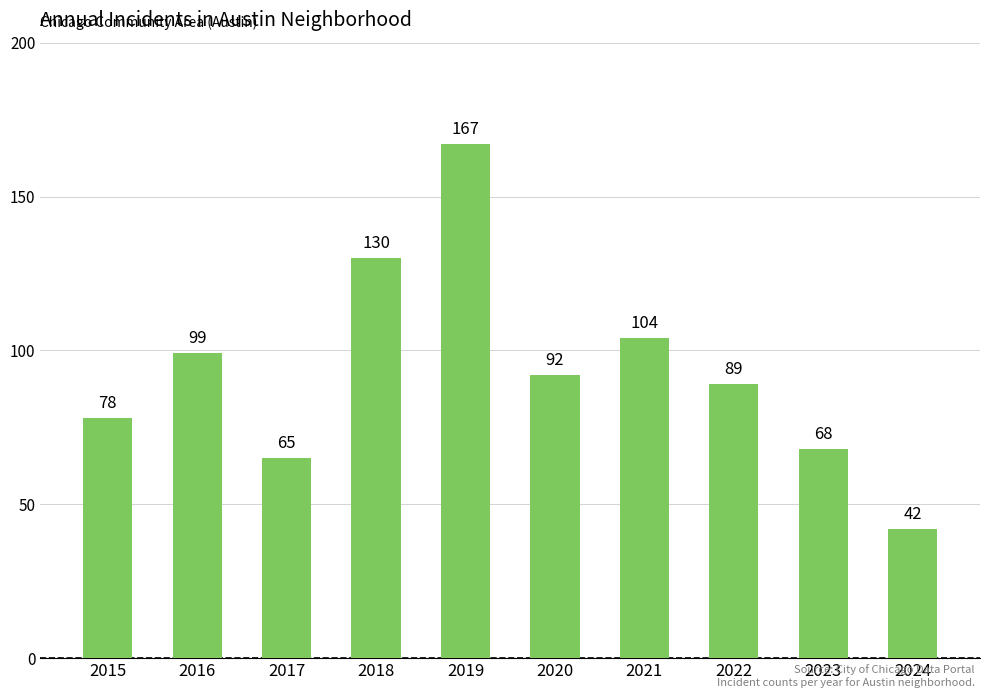

What is the difference between the second highest and minimum values?

88